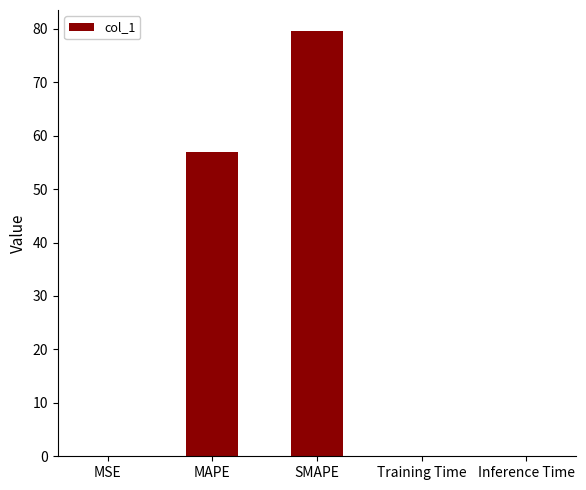

Which label corresponds to the largest value in the chart?

SMAPE